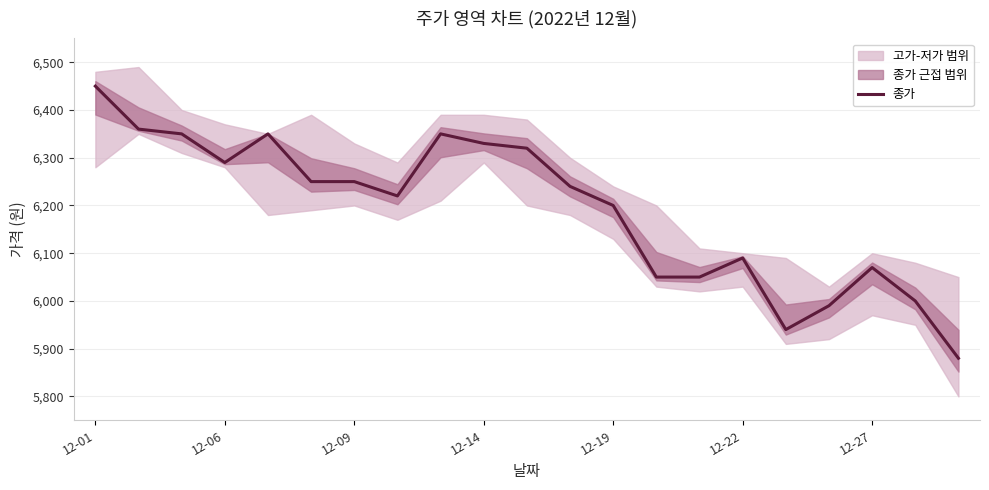

At which label is 종가 closest to 6165?

12-19